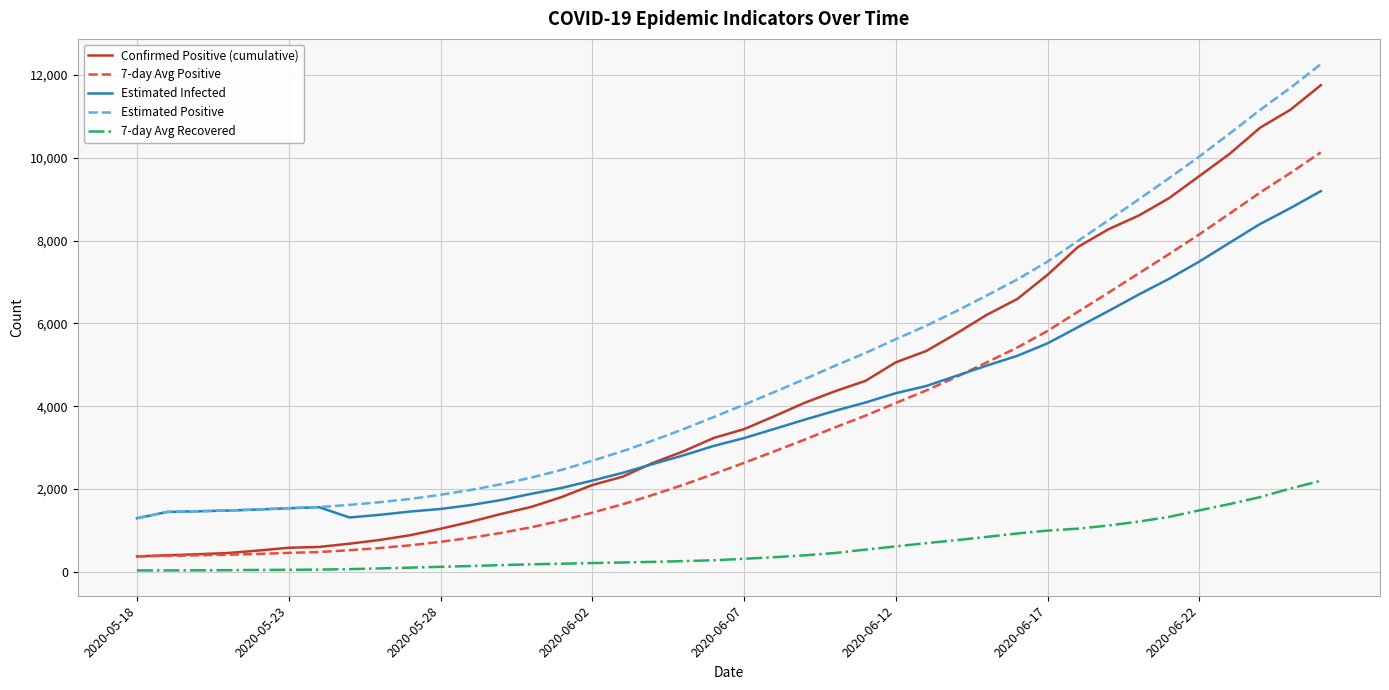

What is the lowest value of the Confirmed Positive (cumulative) series?

375.0